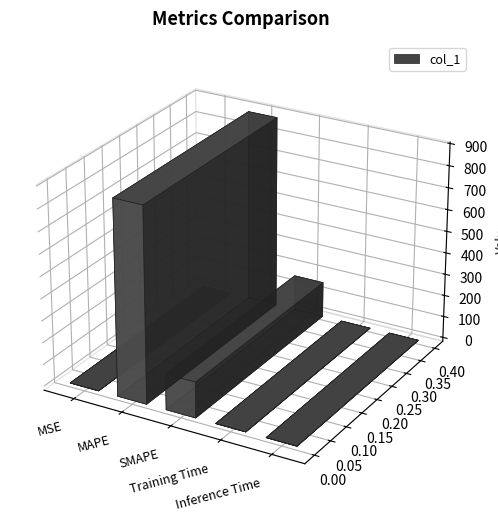

What is the change in value from MAPE to SMAPE?

-724.4